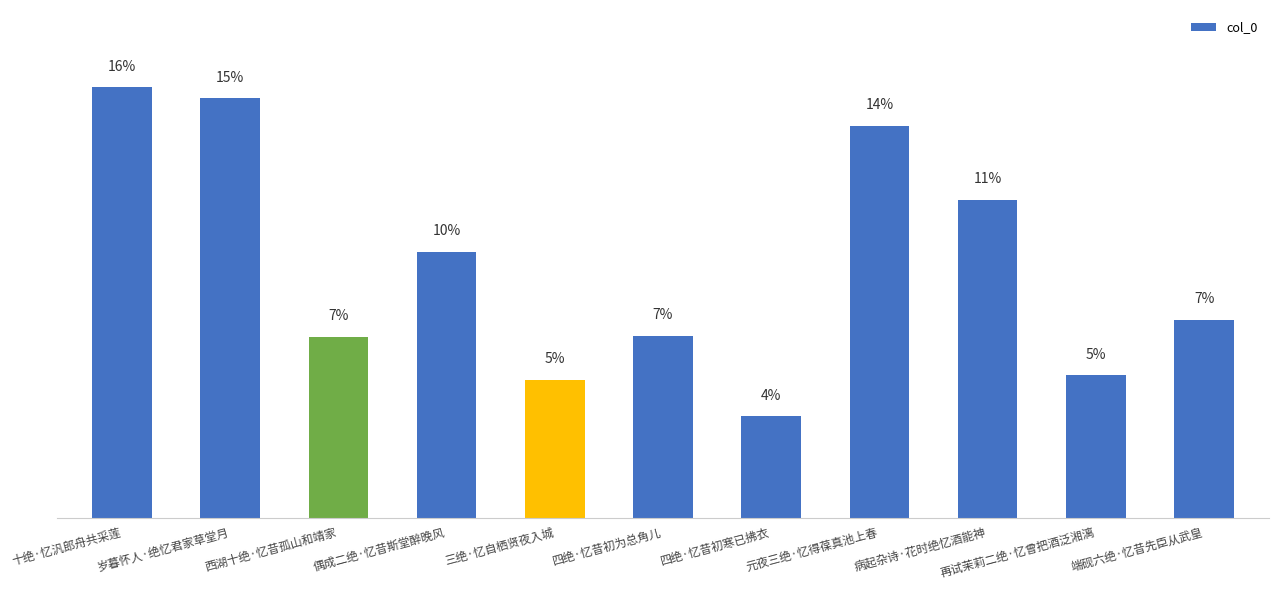

What is the label of the 1st bar from the right?

端砚六绝·忆昔先臣从武皇